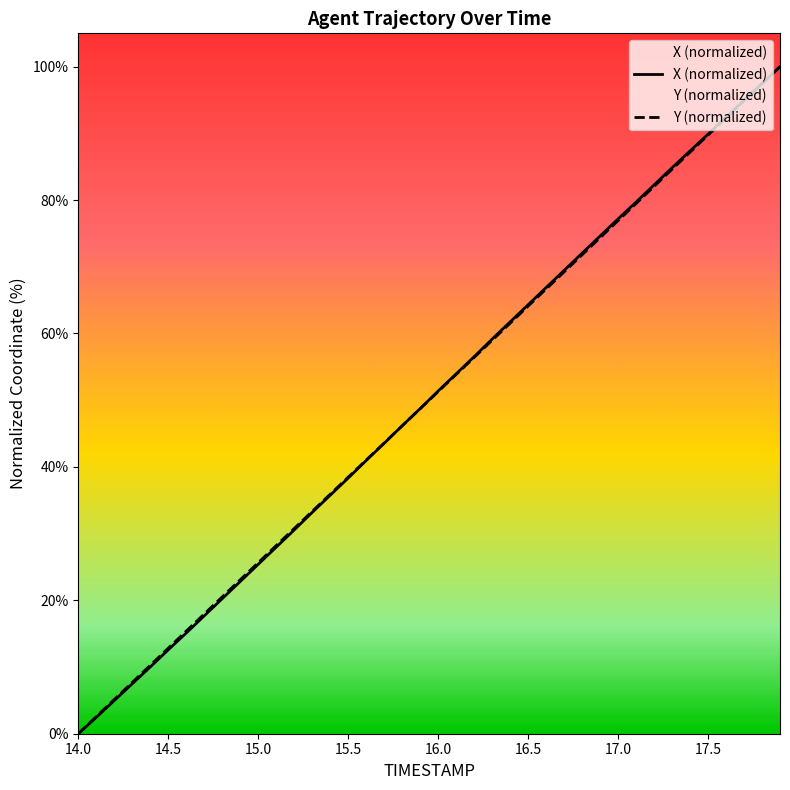

What is the maximum value for Y (normalized)?

100.0